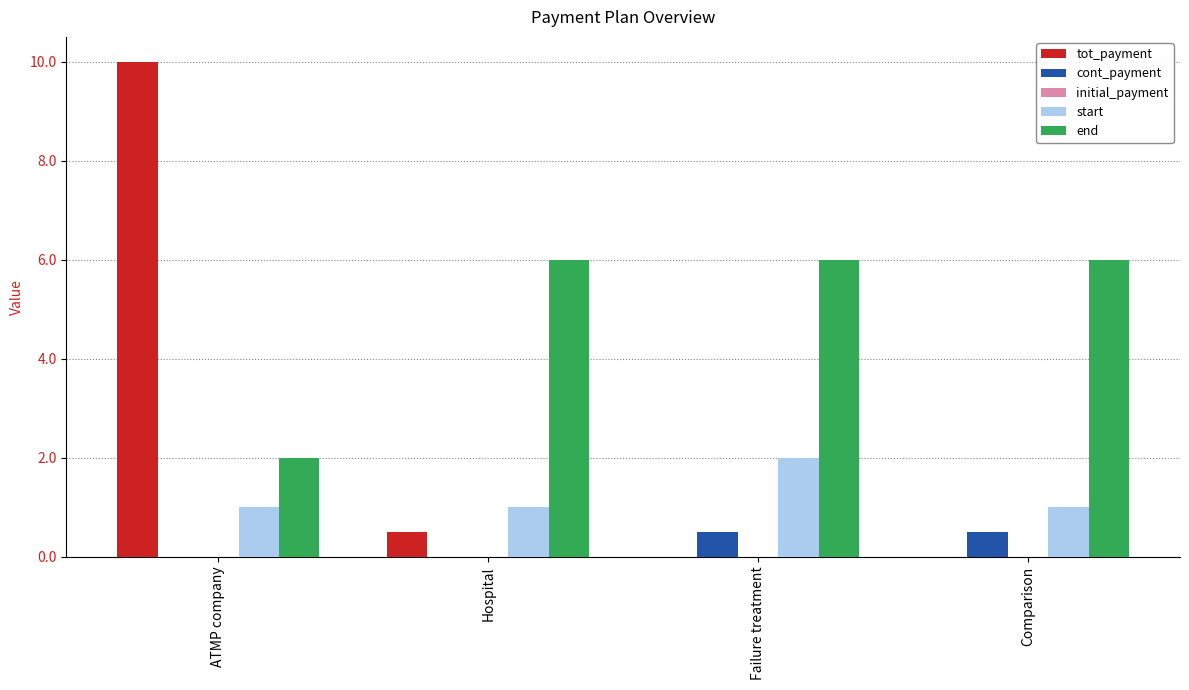

What is the greatest value displayed?

10.0